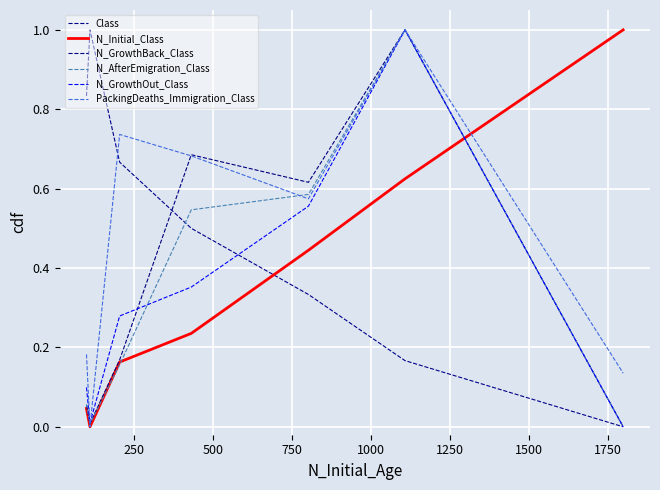

How many lines are shown in the chart?

6